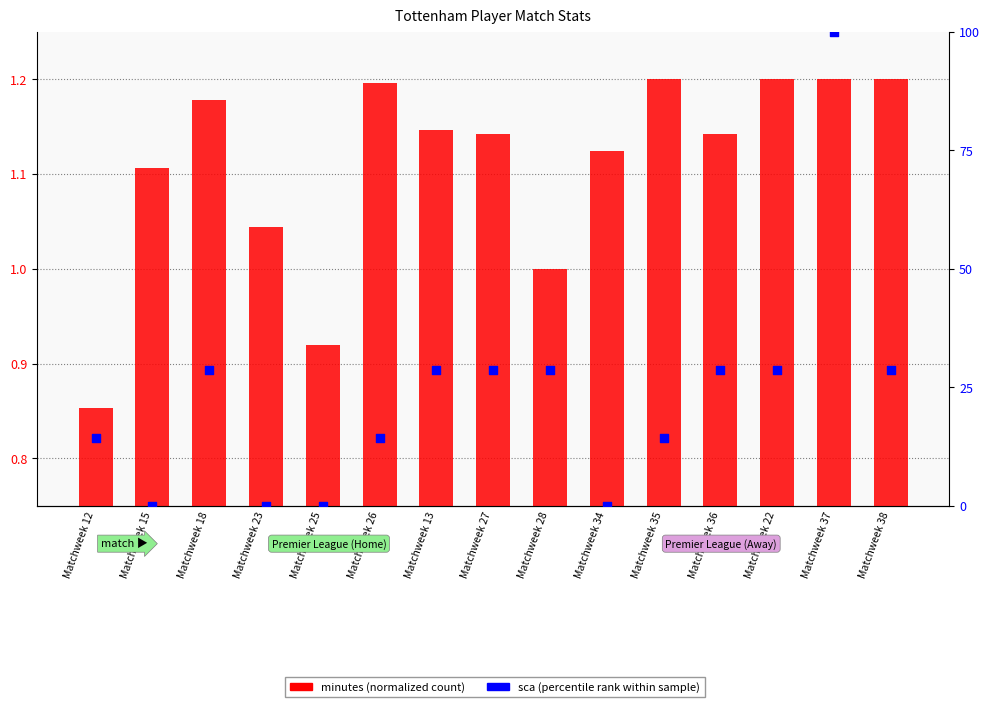

Which series has the largest Y range (max minus min)?

sca (percentile)